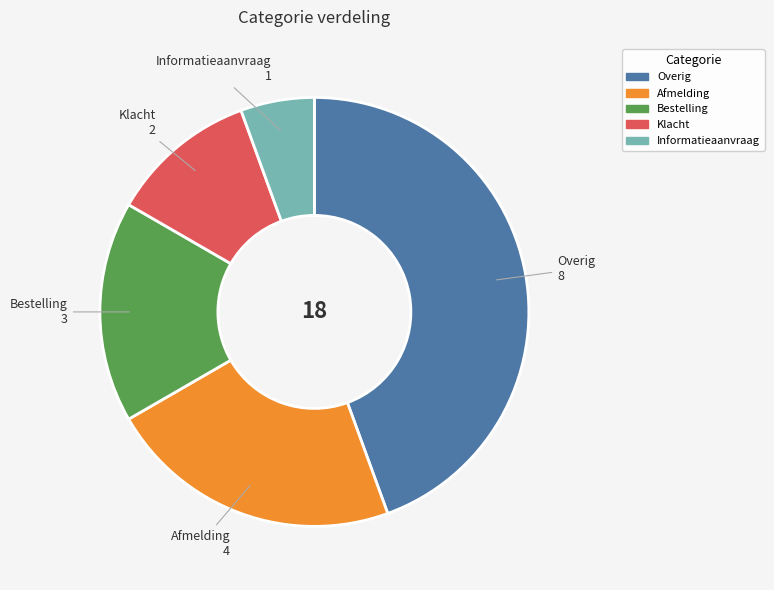

Which has a higher value, Klacht or Informatieaanvraag?

Klacht